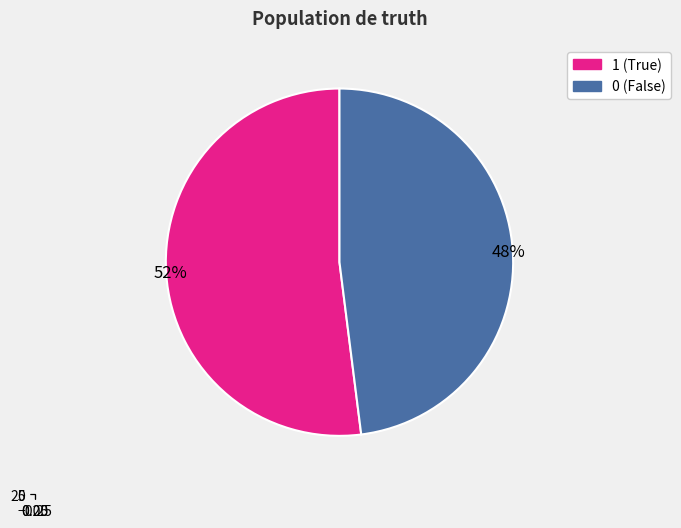

Approximately how many times larger is the value at 0 compared to 1?

0.9